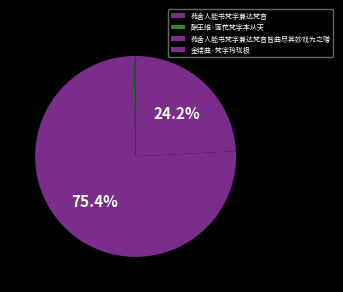

To the nearest percent, what is the combined percentage of 苑舍人能书梵字兼达梵音 and 金缕曲·梵字玲珑极?

24%